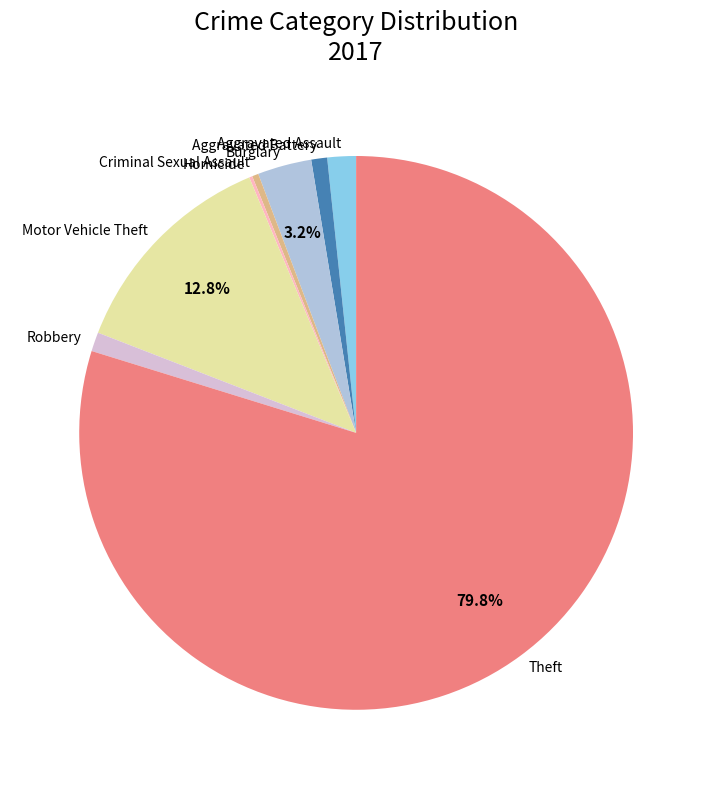

What is the majority slice?

Theft